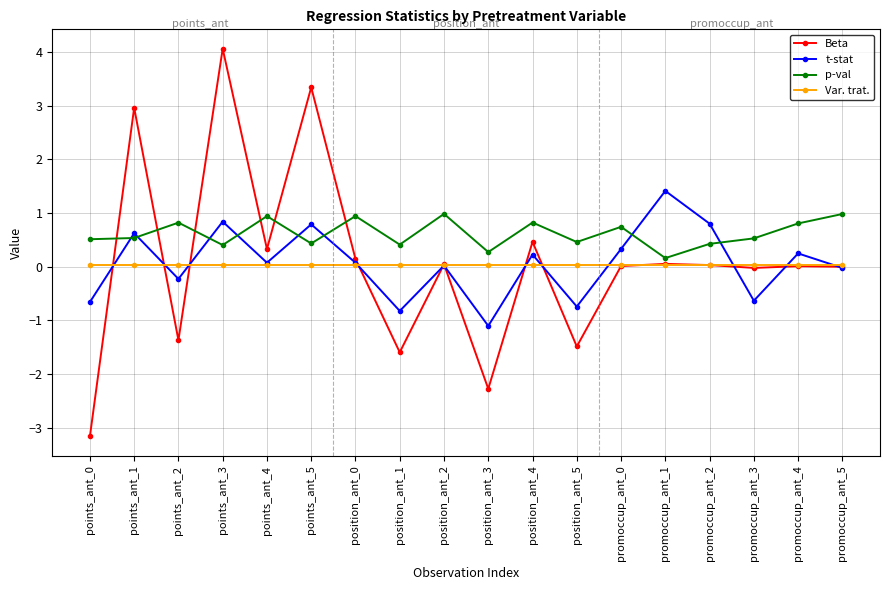

What are all the series names shown in the legend?

Beta, t-stat, p-val, Var. trat.